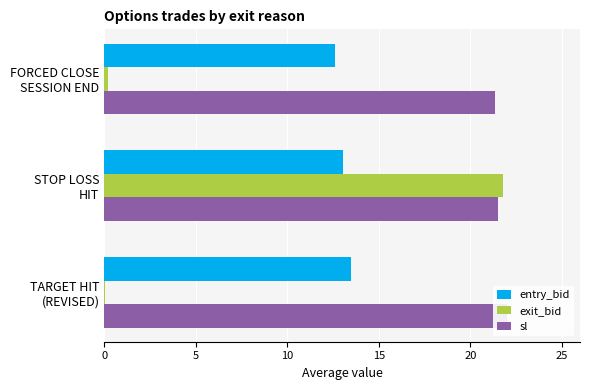

Which series has the largest total across all categories?

sl